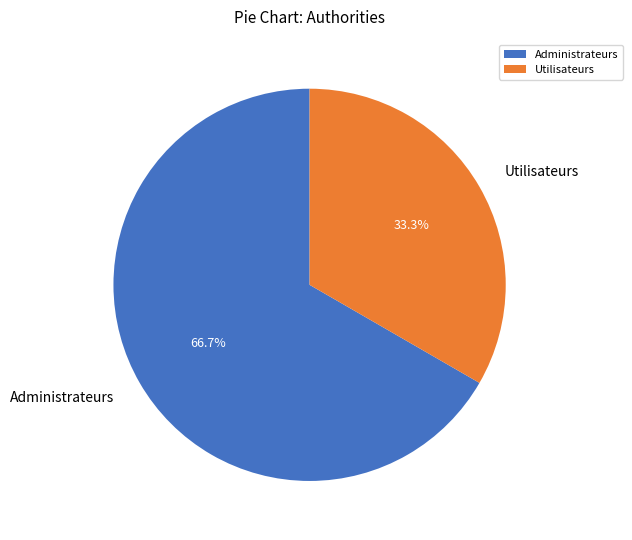

What percentage do Administrateurs and Utilisateurs together represent?

100.0%